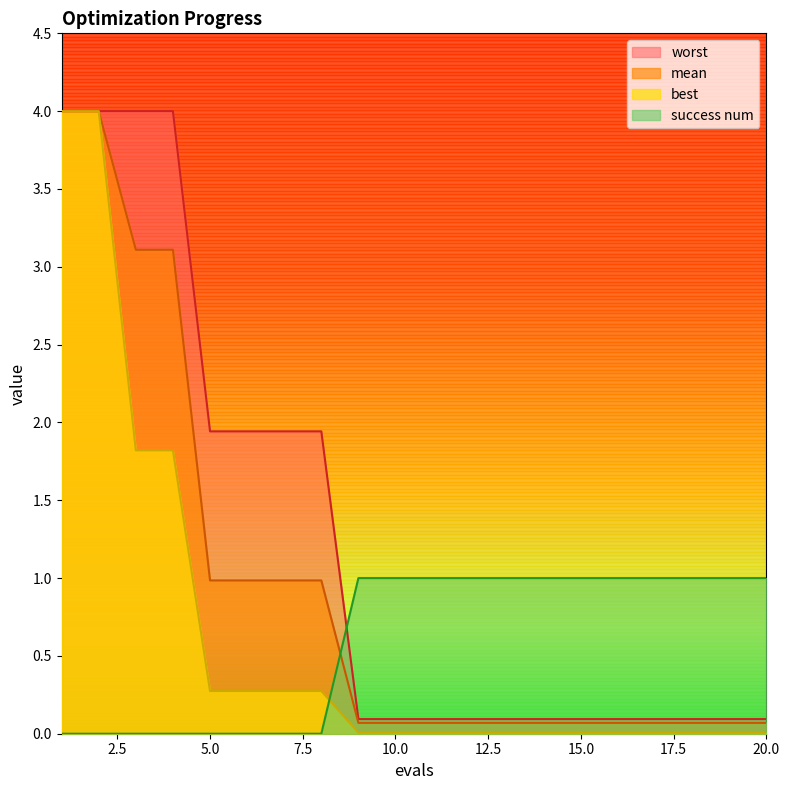

What is the total value across all series at 1?

12.0